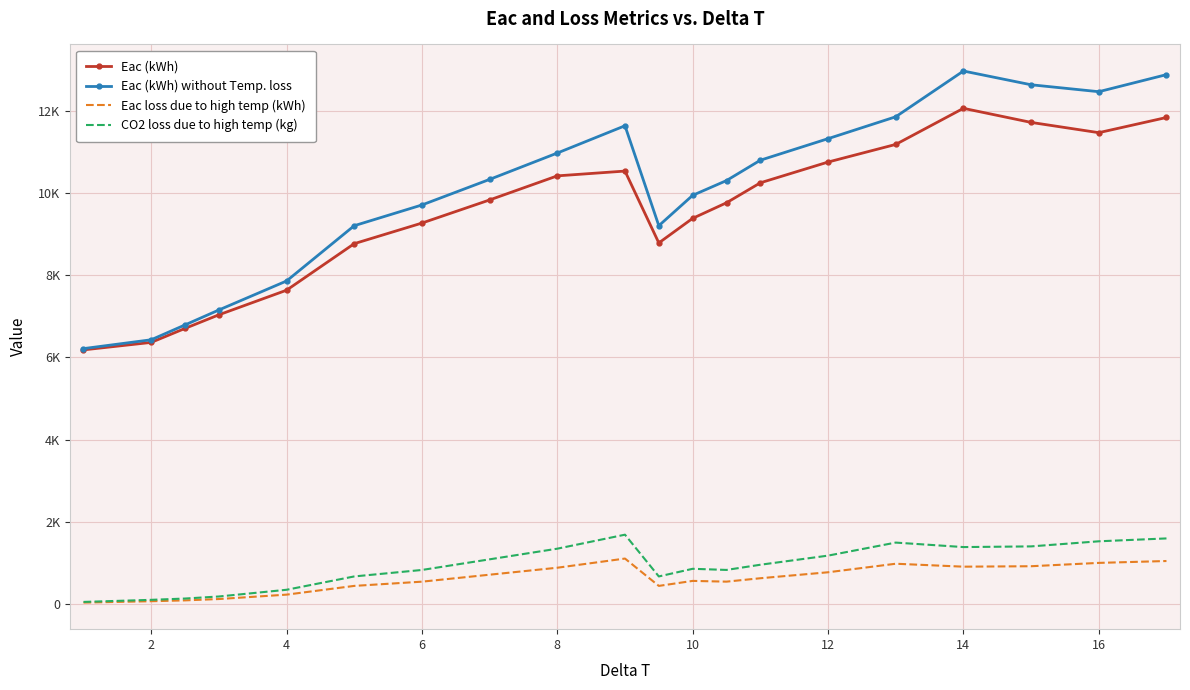

True or false: Eac loss due to high temp (kWh) has more than 1 points higher than both neighbors.

True